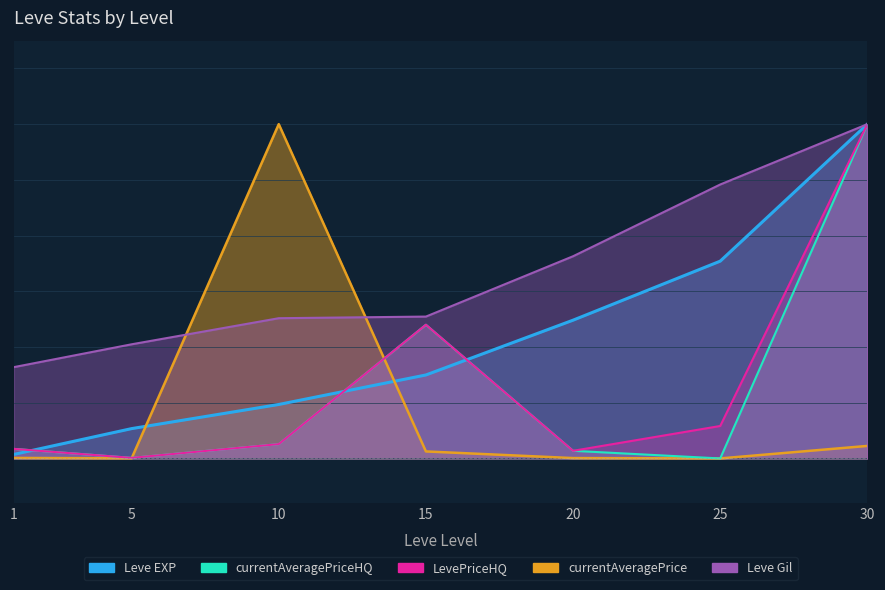

What is the sum of all currentAveragePrice values?

63686.7